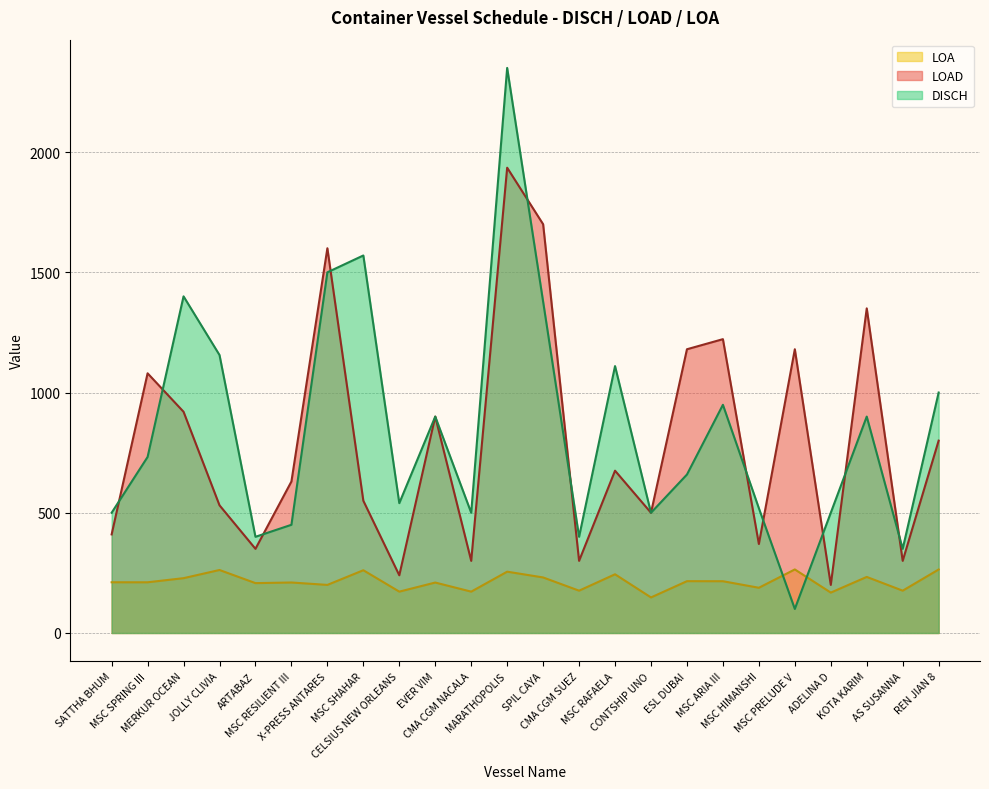

How many series are shown in this chart?

3